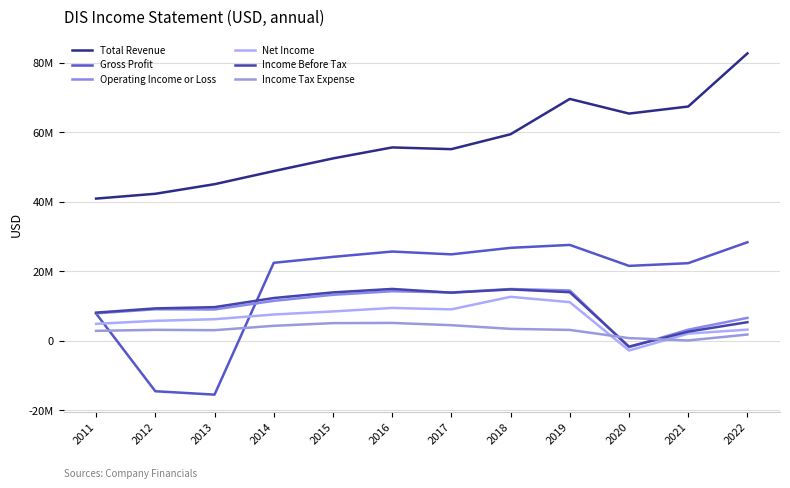

True or false: Gross Profit and Income Tax Expense intersect in this chart.

True